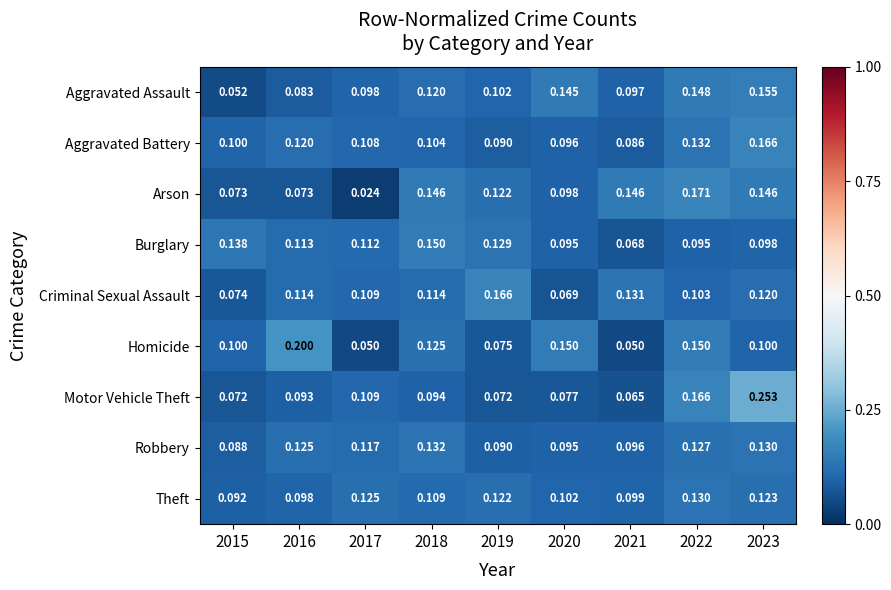

At which category does the chart reach its peak across all series?

2023